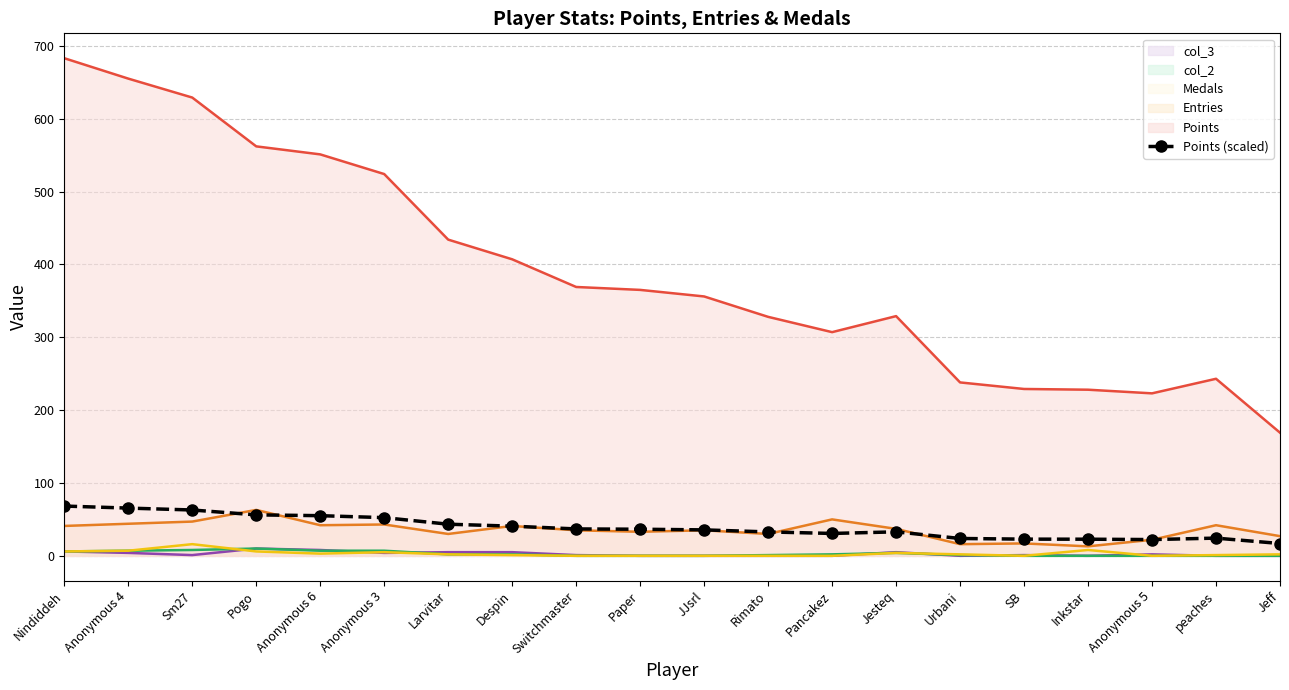

Which series changed the most between Rimato and SB?

Points